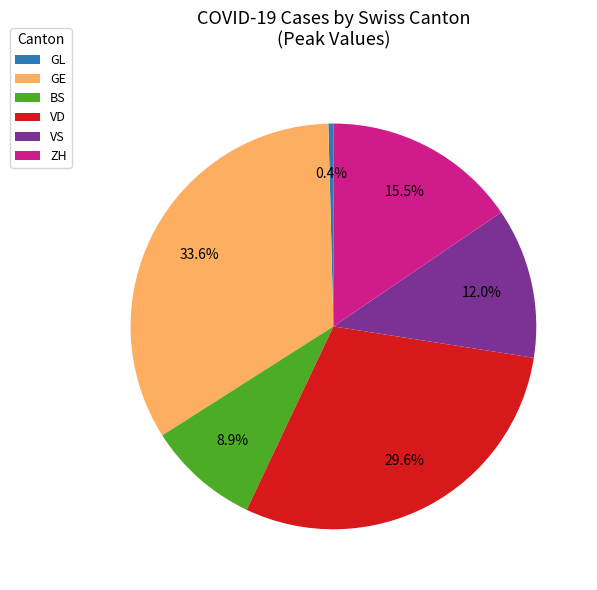

How many slices are in this pie chart?

6